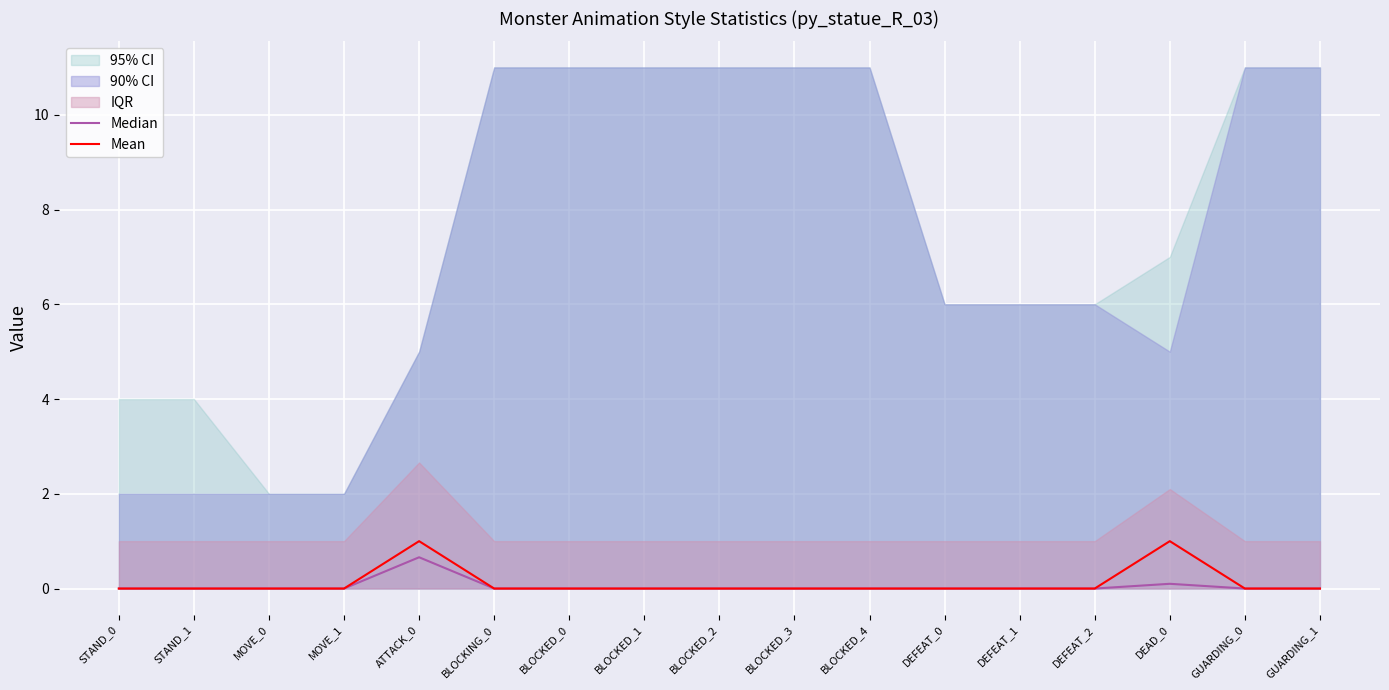

The value of Median at MOVE_1 is 0.3. True or false?

False